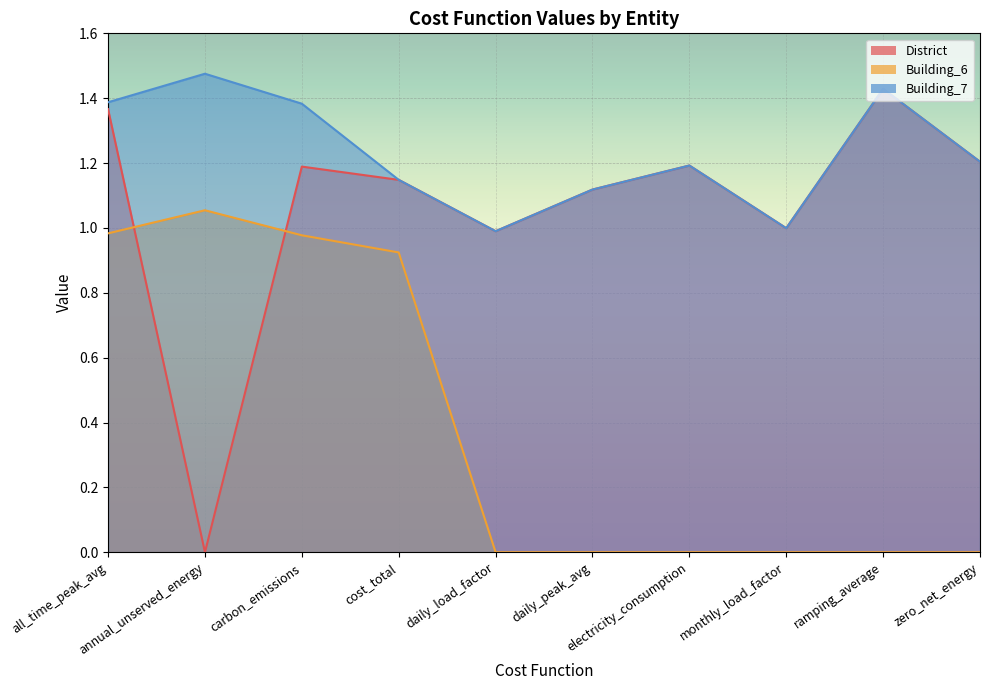

At which label is Building_6 closest to 0?

daily_load_factor